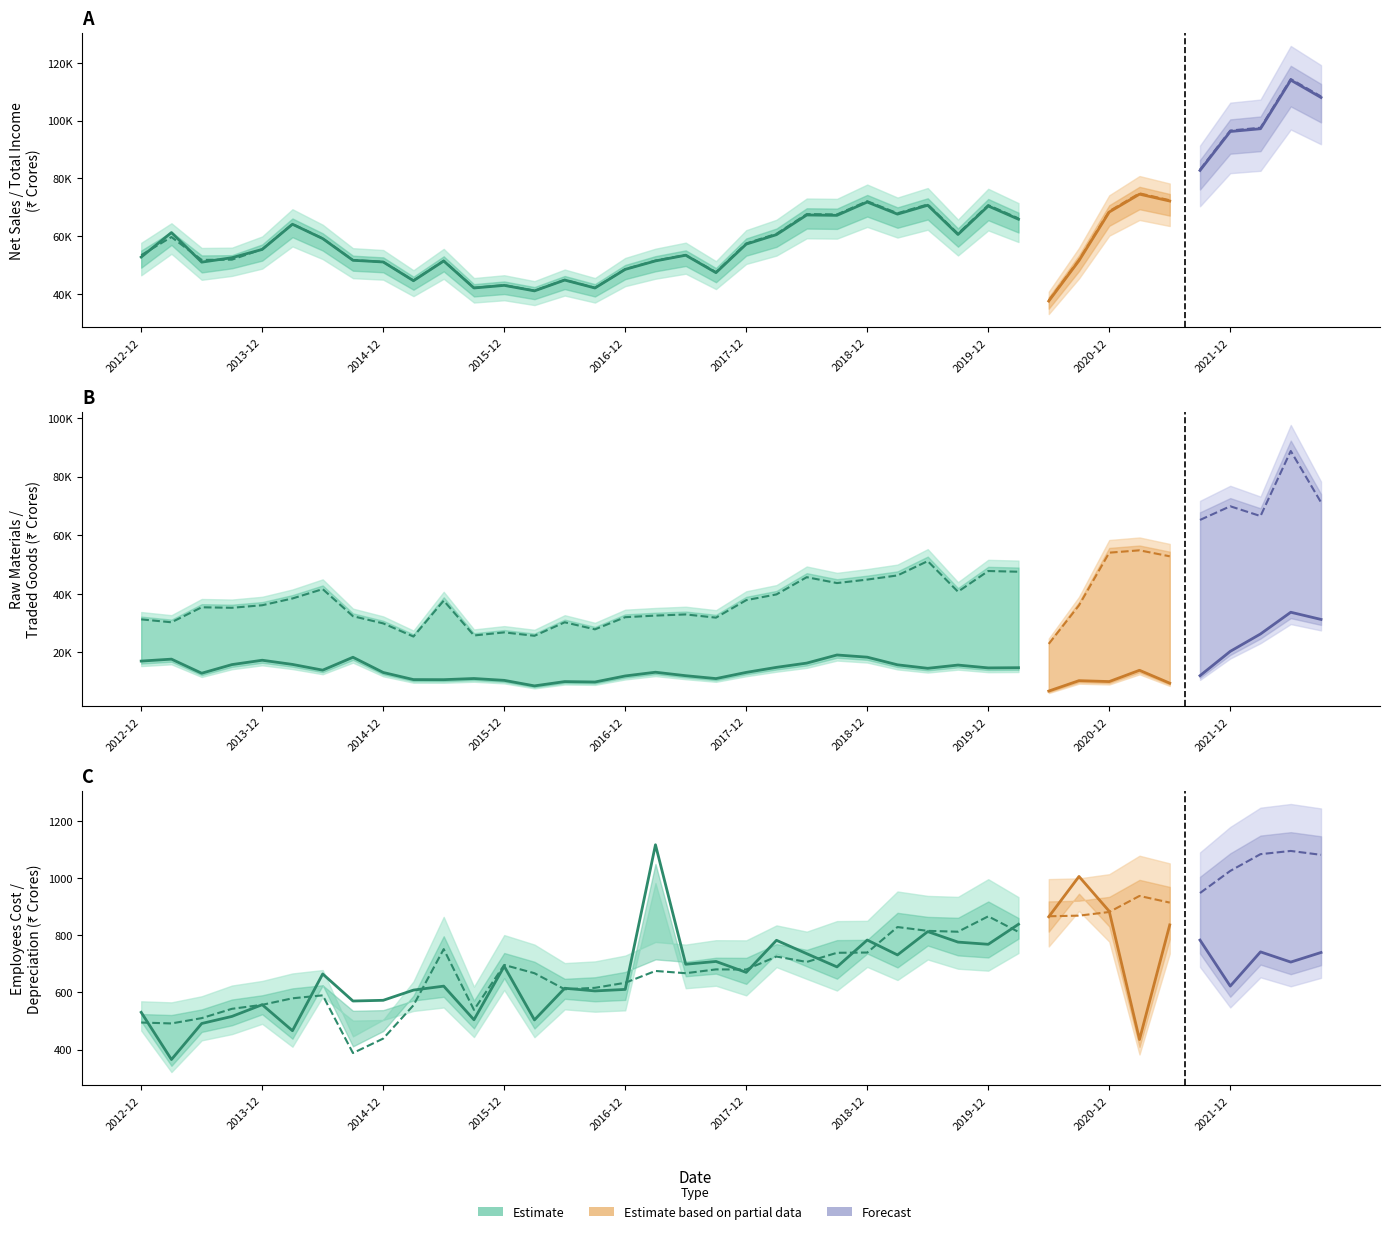

What is the difference between the maximum and second lowest values in the Traded Goods series?

63342.7